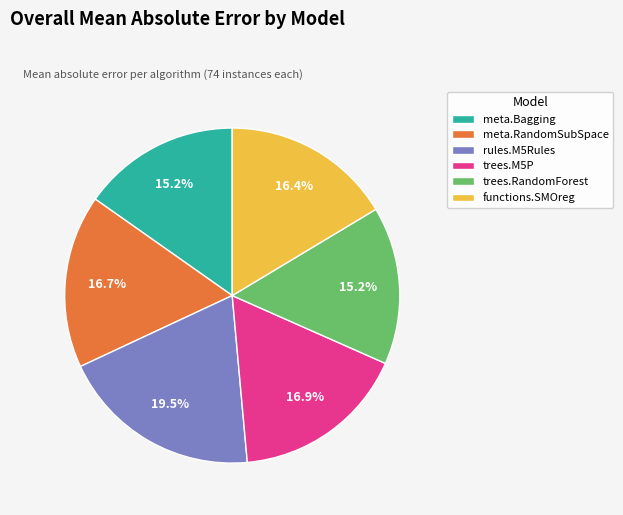

Is there any slice that represents more than half of the pie?

No